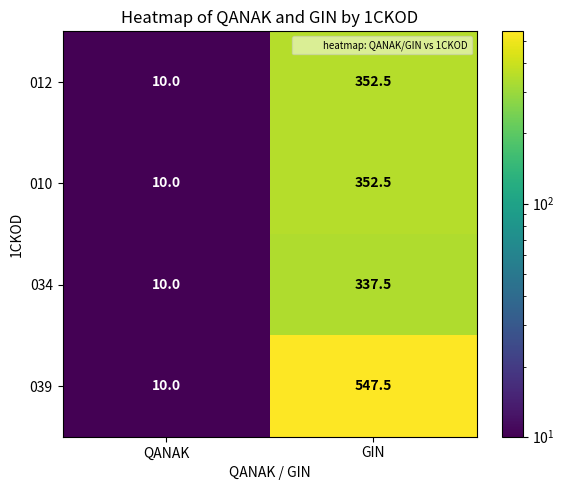

Is it true that 034 equals 188.2 at GIN?

False